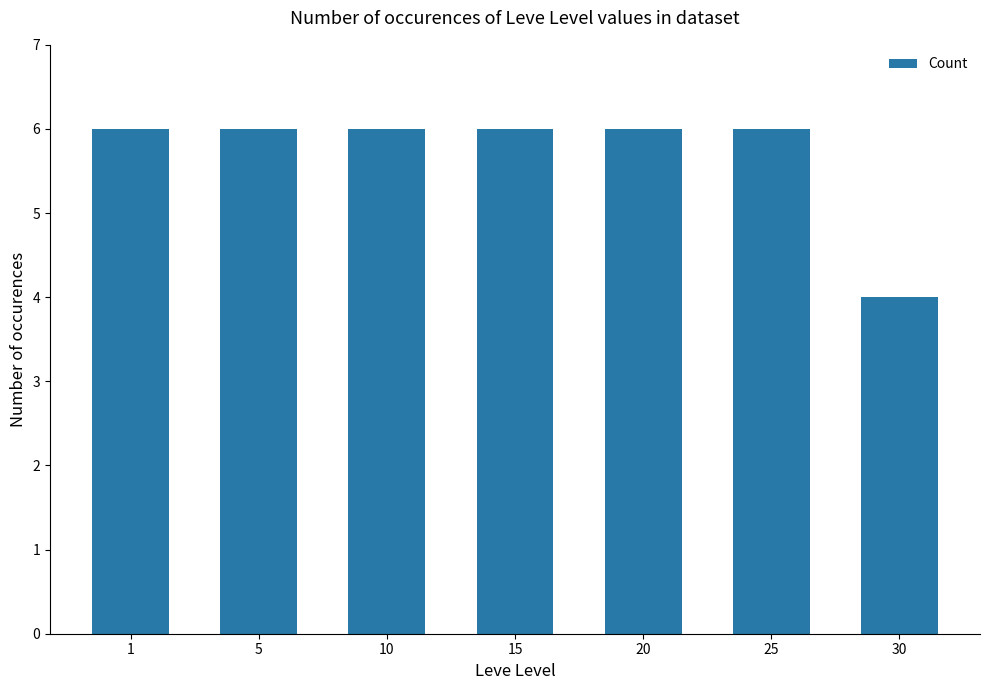

How many categories are shown in the chart?

7